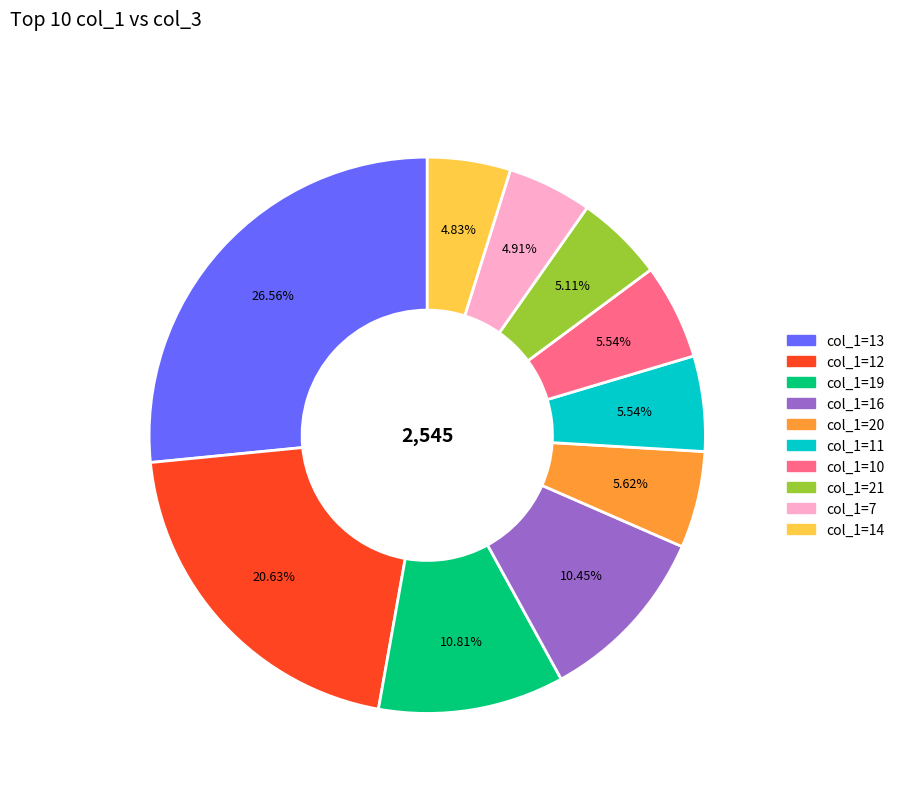

Is there any slice that represents more than half of the pie?

No